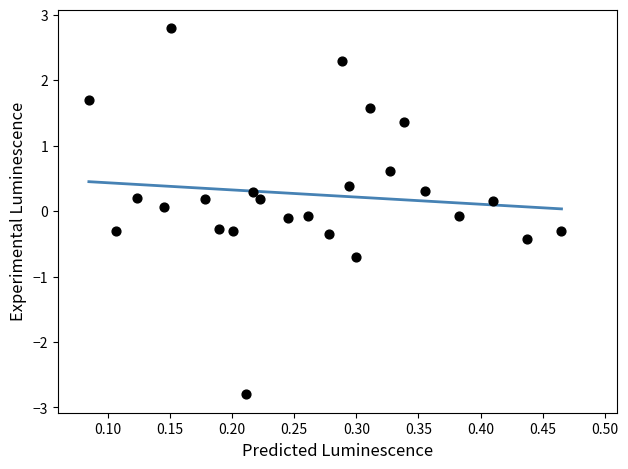

What is the range of Y values (max minus min)?

5.6